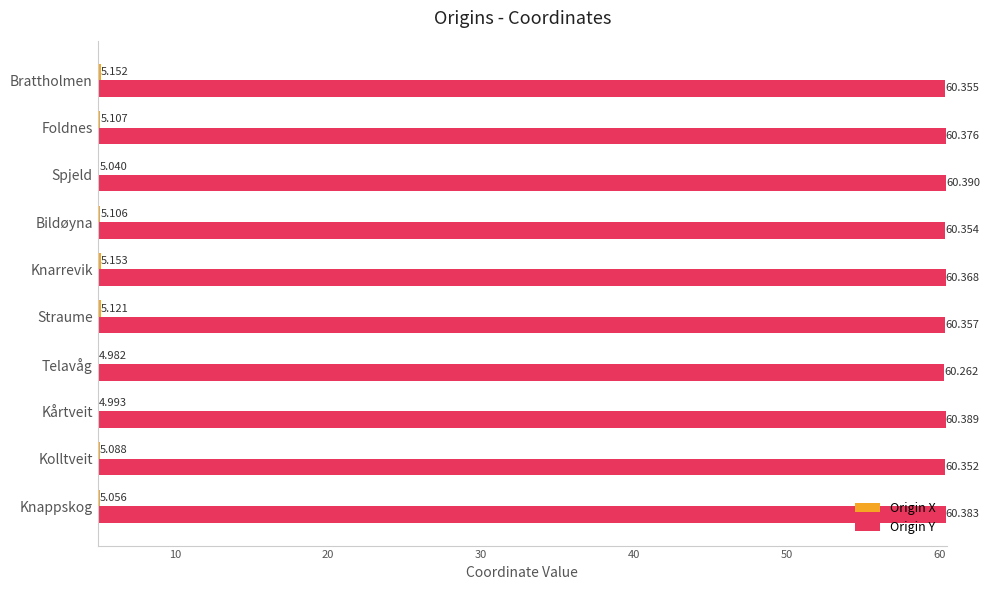

Which series has the largest total across all categories?

Origin Y